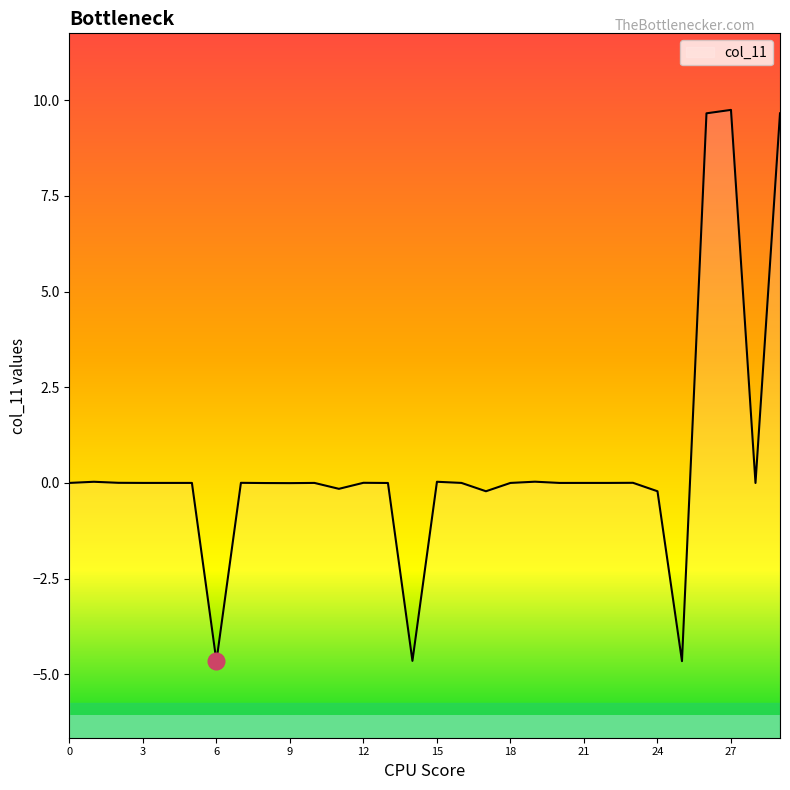

What is the average value?

0.5